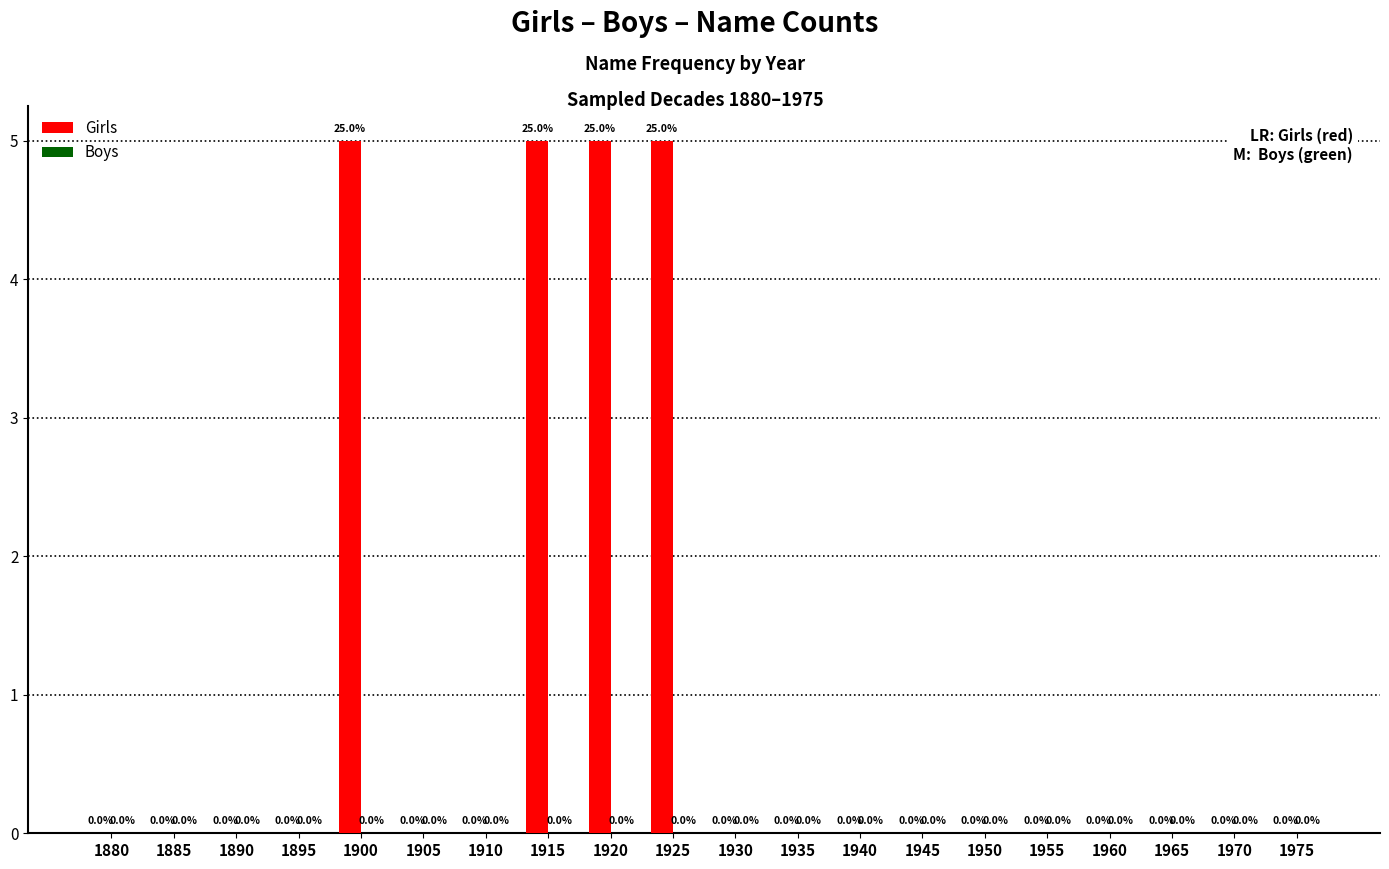

Reading right to left, extract all data points from this chart.

1975=0	1970=0	1965=0	1960=0	1955=0	1950=0	1945=0	1940=0	1935=0	1930=0	1925=5	1920=5	1915=5	1910=0	1905=0	1900=5	1895=0	1890=0	1885=0	1880=0